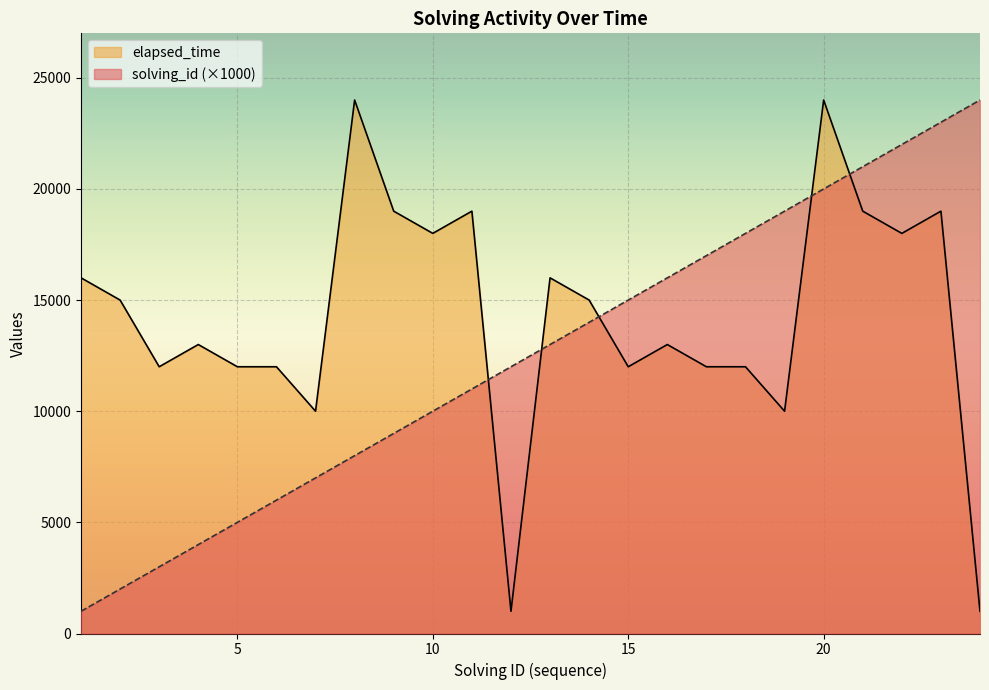

Reading left to right, list all the values displayed in this chart.

solving_id: 1000	2000	3000	4000	5000	6000	7000	8000	9000	10000	11000	12000	13000	14000	15000	16000	17000	18000	19000	20000	21000	22000	23000	24000
elapsed_time: 16000	15000	12000	13000	12000	12000	10000	24000	19000	18000	19000	1000	16000	15000	12000	13000	12000	12000	10000	24000	19000	18000	19000	1000